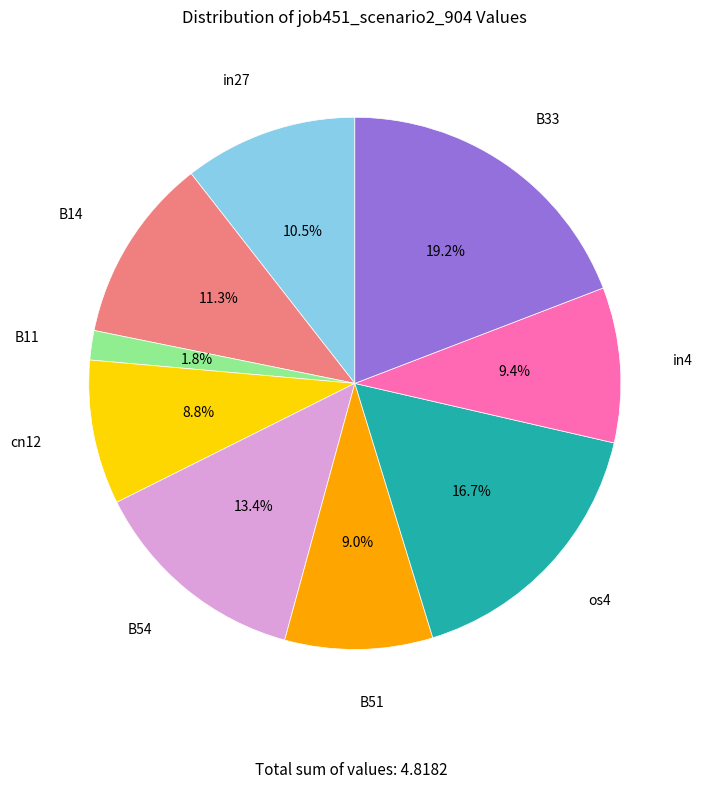

True or false: cn12 accounts for 9% of the total.

True